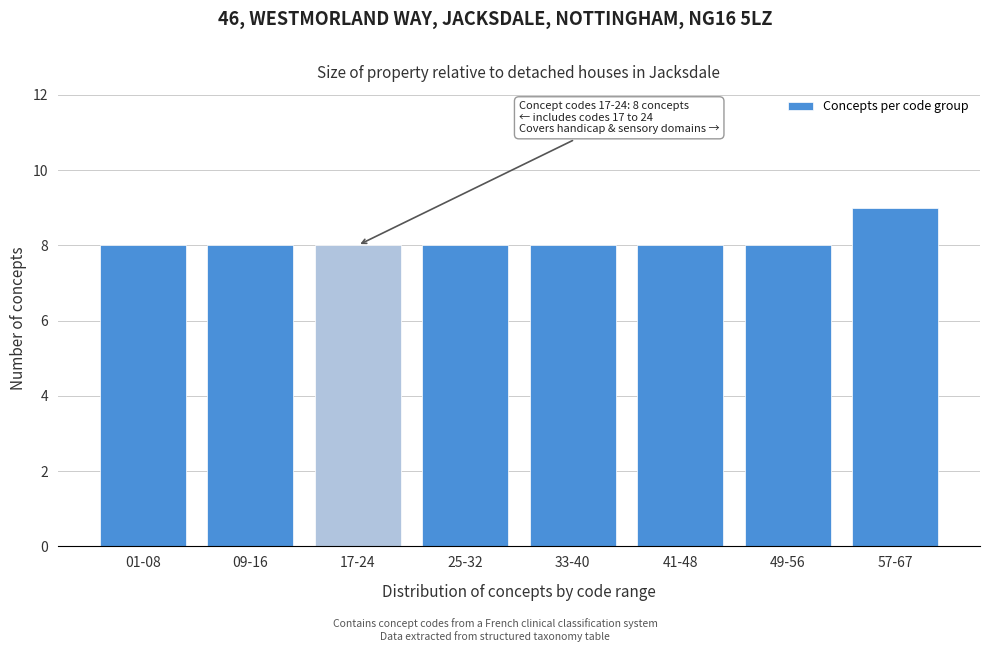

Reading left to right, list all the values displayed in this chart.

01-08=8	09-16=8	17-24=8	25-32=8	33-40=8	41-48=8	49-56=8	57-67=9